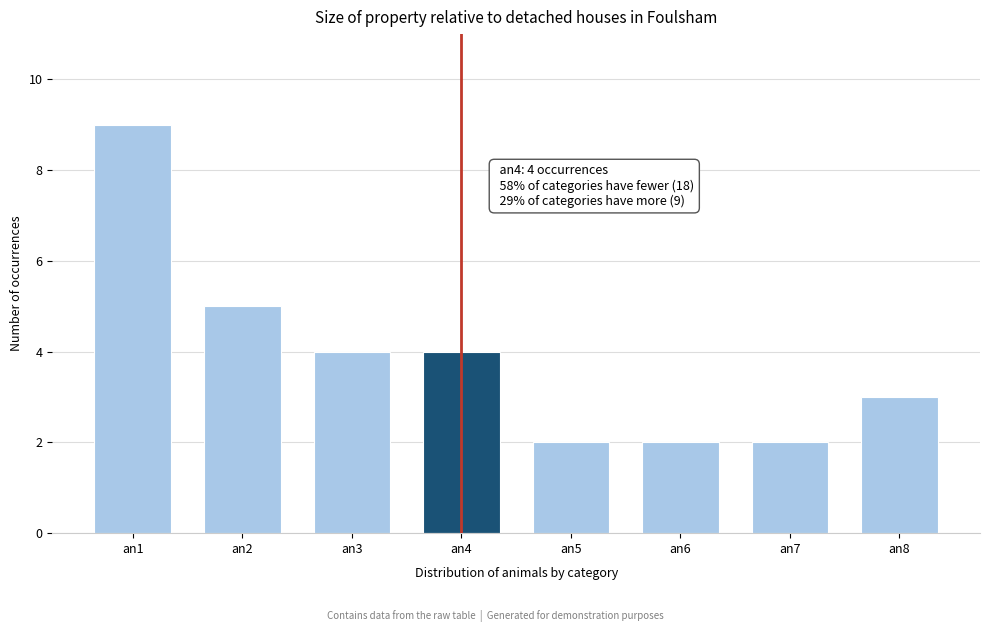

Reading right to left, transcribe all the data shown in this chart.

3	2	2	2	4	4	5	9